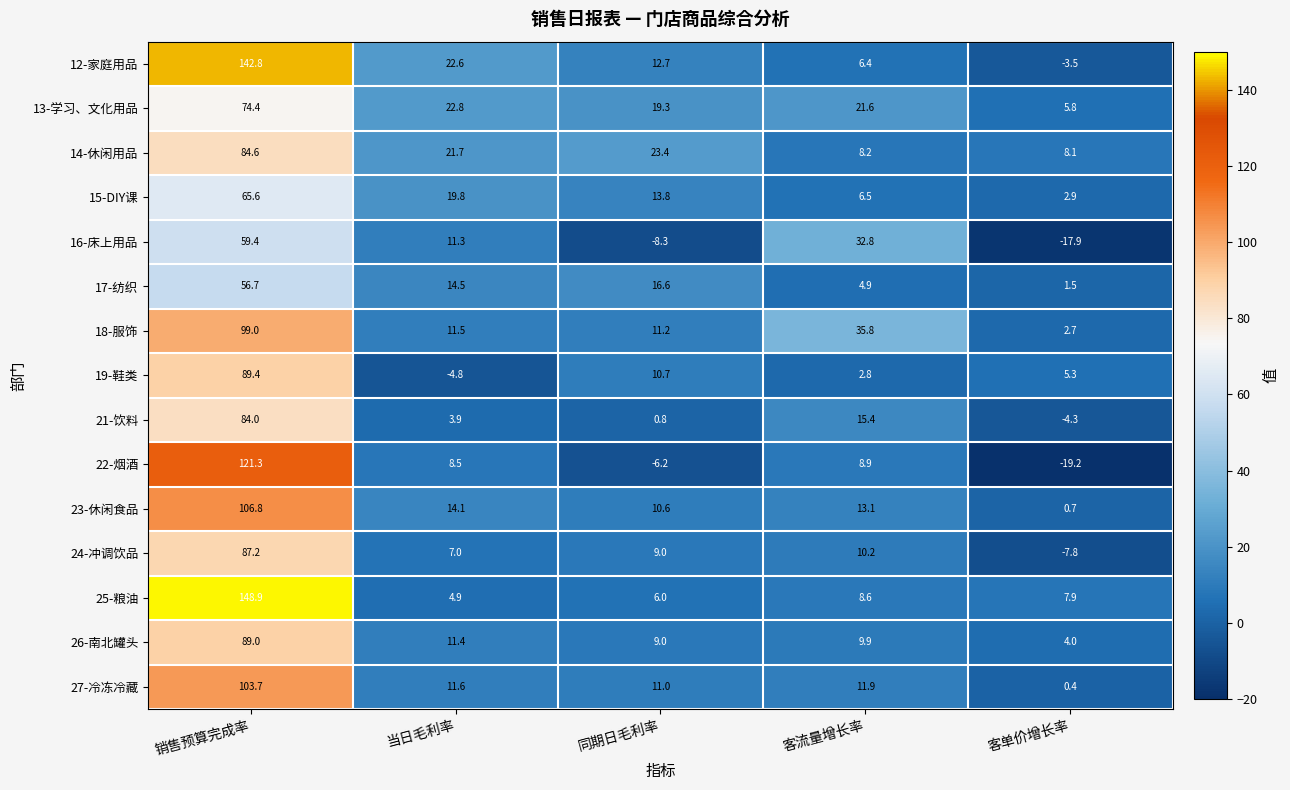

How many data points in 17-纺织 are above 14?

3